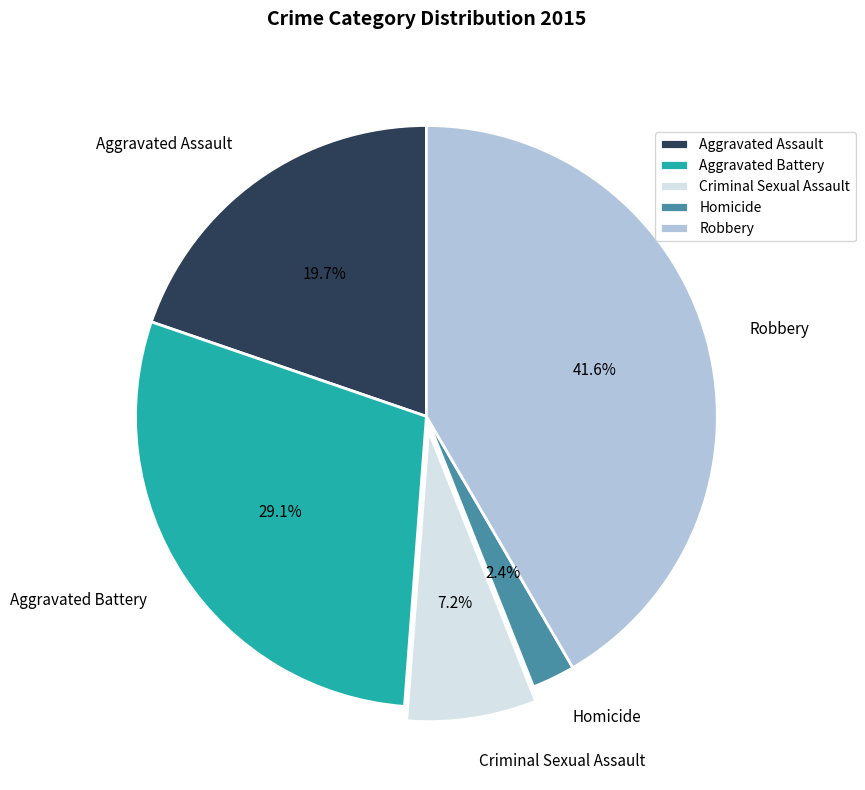

What percentage is the Aggravated Assault slice, to the nearest percent?

20%